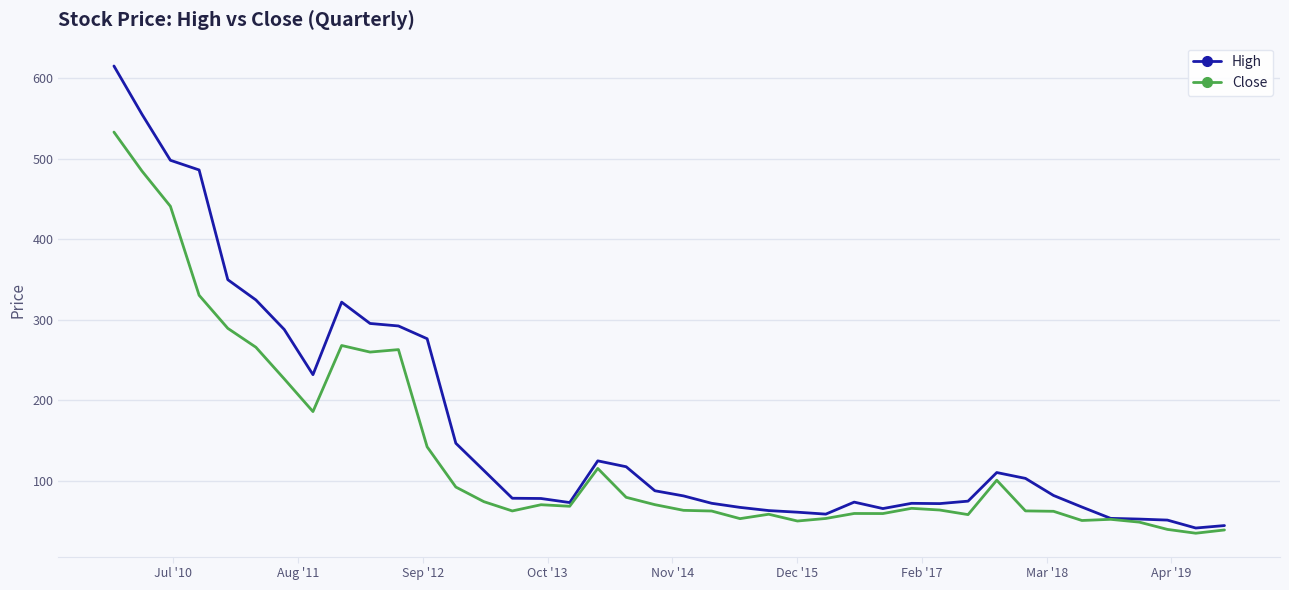

Rank the series by their maximum value, from lowest to highest.

Close, High